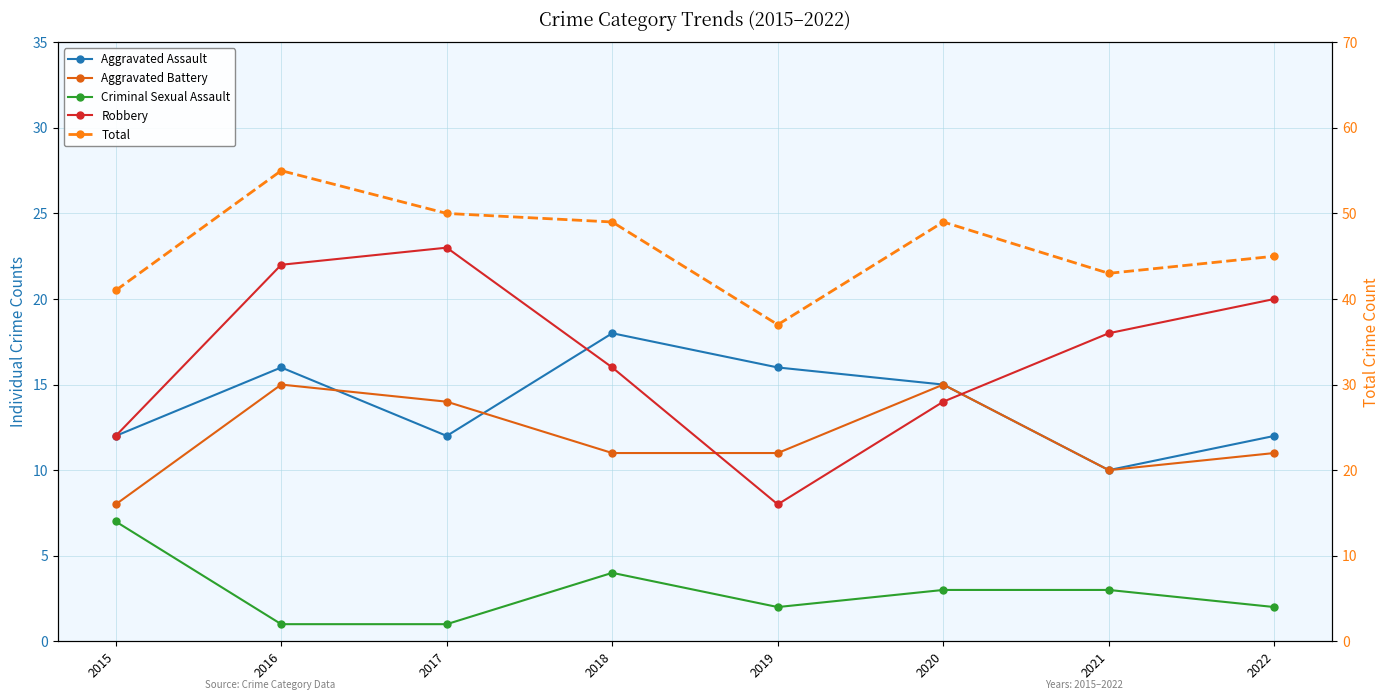

True or false: Total and Aggravated Battery intersect in this chart.

False